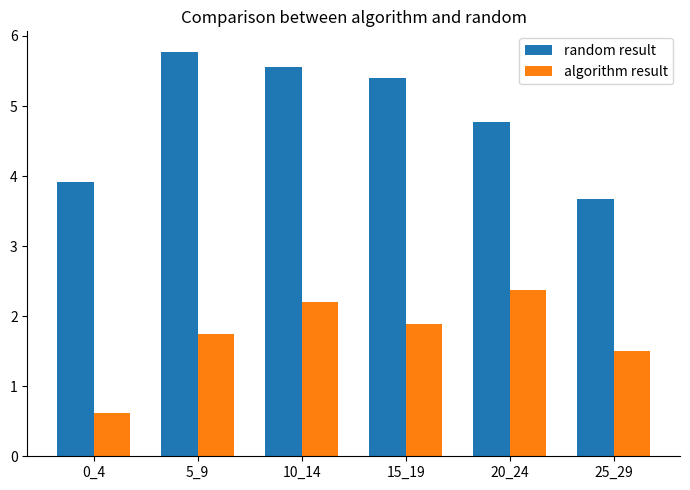

What is the difference between the maximum and minimum values in the algorithm result series?

1.8